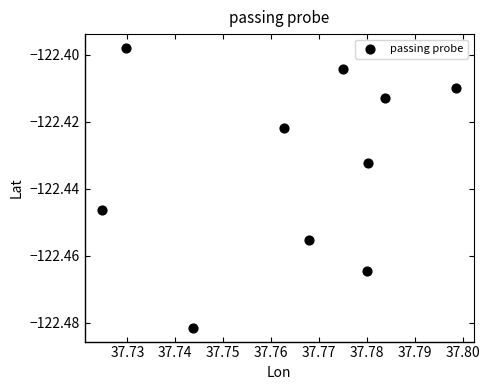

What is the average X value?

37.8